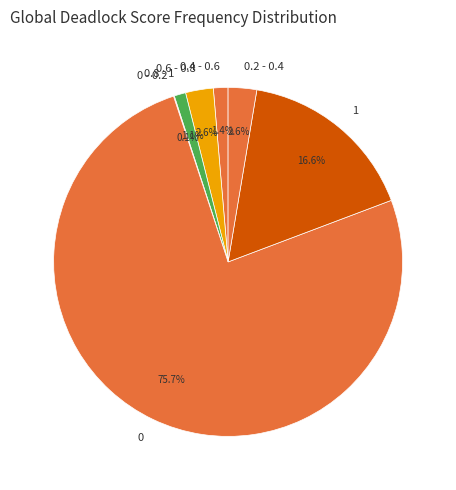

What is the ratio of the value at 0.6 - 0.8 to the value at 0.2 - 0.4?

1.0